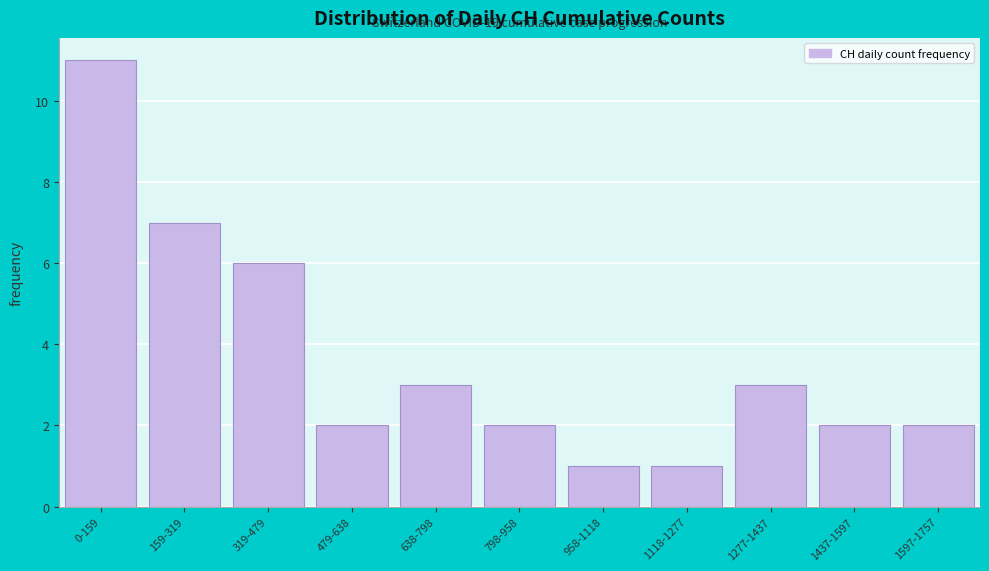

Reading left to right, what are all the values shown in this chart?

11	7	6	2	3	2	1	1	3	2	2